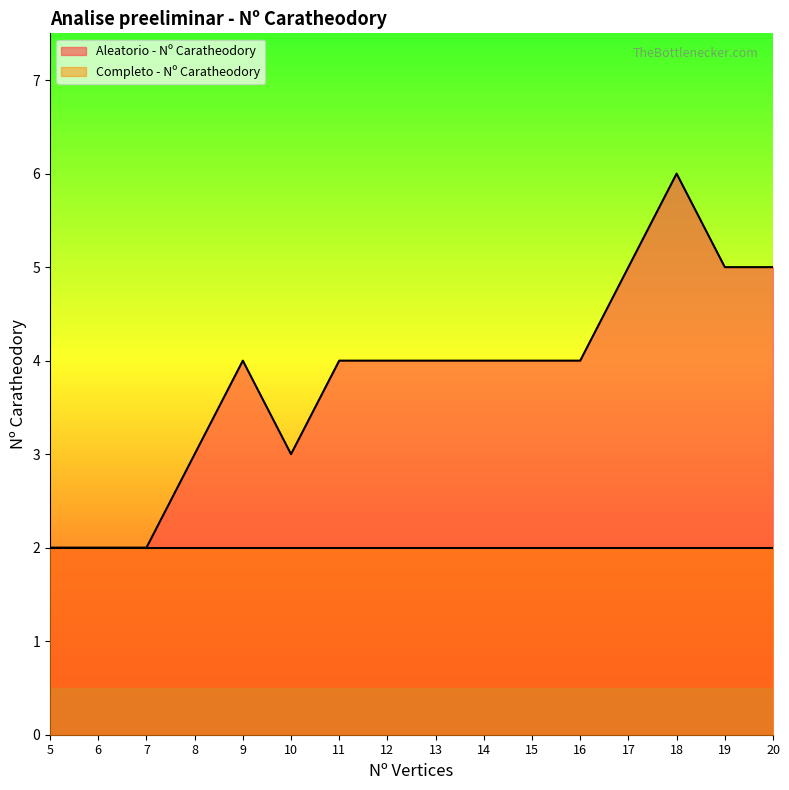

Which category has the highest value across all series?

18